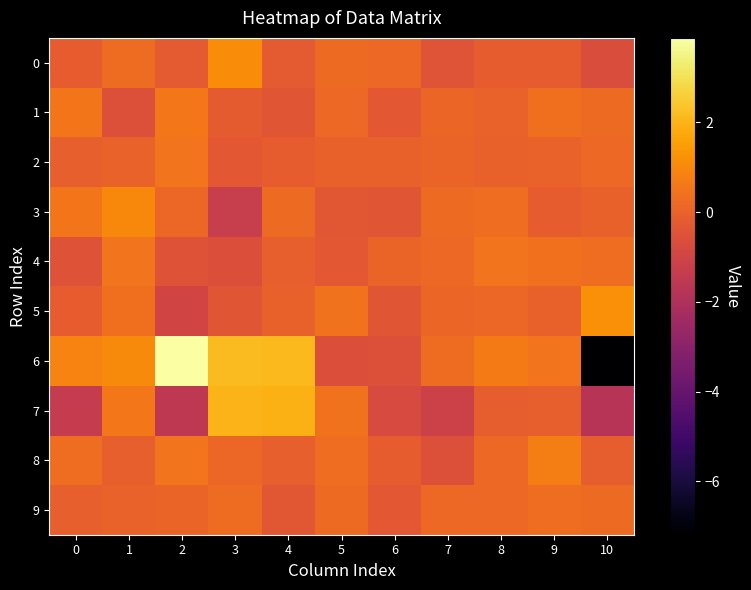

Which series has the largest range (max minus min)?

6